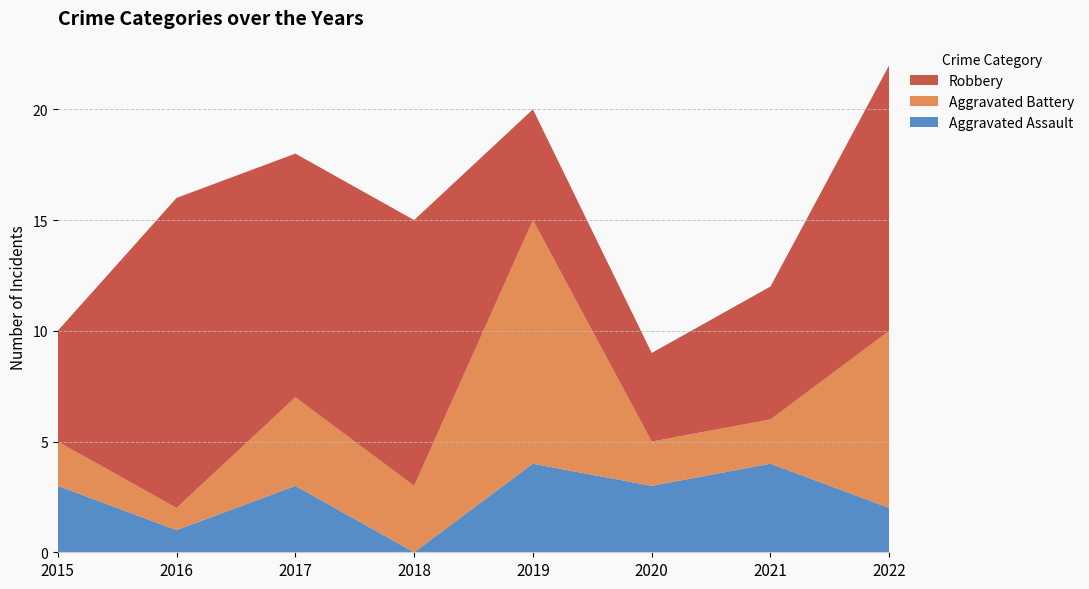

Reading left to right, transcribe all the data shown in this chart.

Aggravated Assault: 2015=3	2016=1	2017=3	2018=0	2019=4	2020=3	2021=4	2022=2
Aggravated Battery: 2015=2	2016=1	2017=4	2018=3	2019=11	2020=2	2021=2	2022=8
Robbery: 2015=5	2016=14	2017=11	2018=12	2019=5	2020=4	2021=6	2022=12